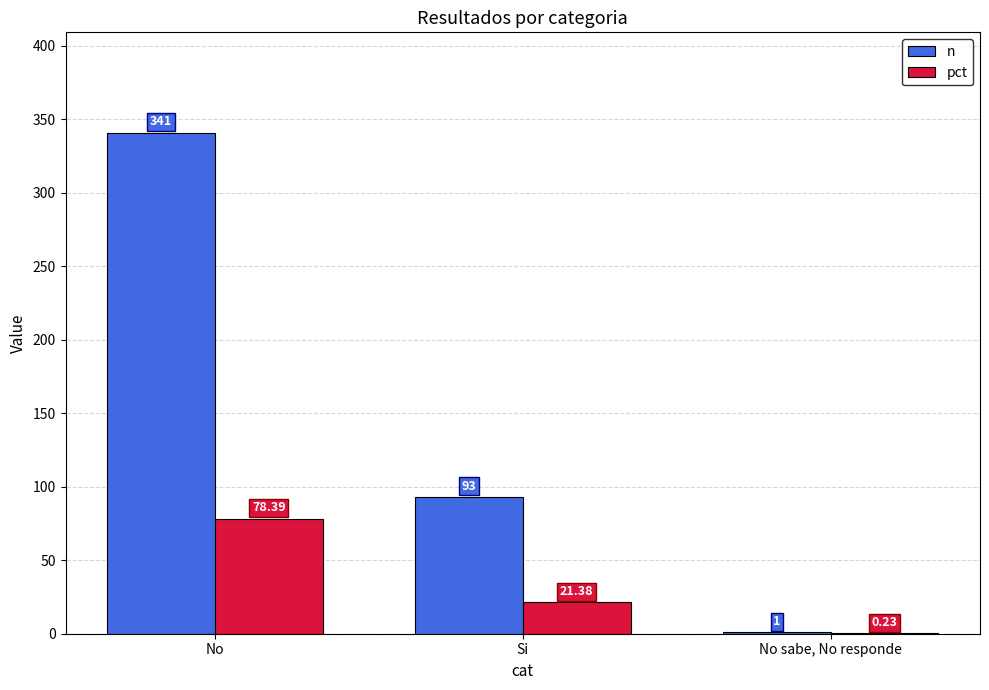

True or false: pct has a value of 21.4 at Si.

True